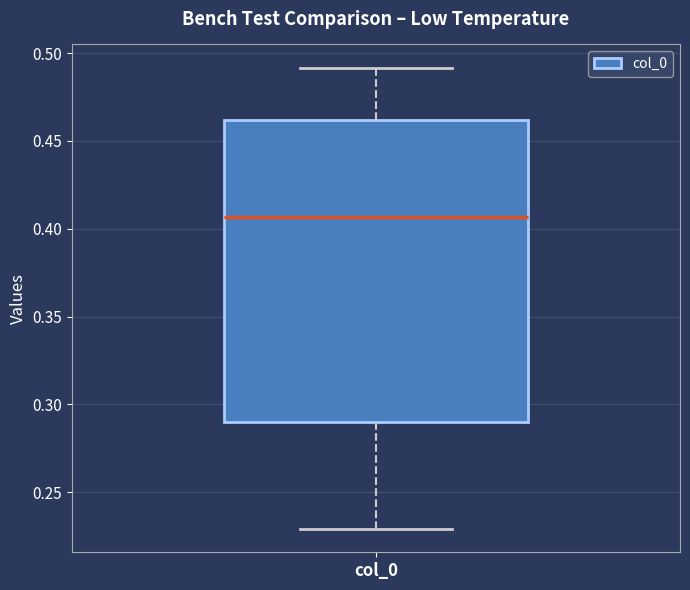

Read this box plot against the y-axis: the position of the median line, the range covered by the box, and the ends of both whiskers. The values are not printed on the chart, so give them approximately, as read against the axis.

median 0.405, box 0.290 to 0.460, whiskers 0.230 to 0.490